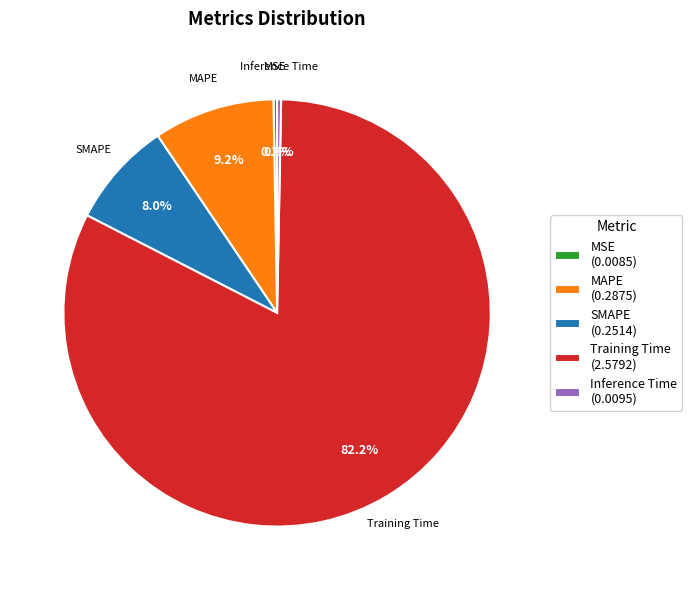

True or false: Training Time accounts for 82% of the total.

True